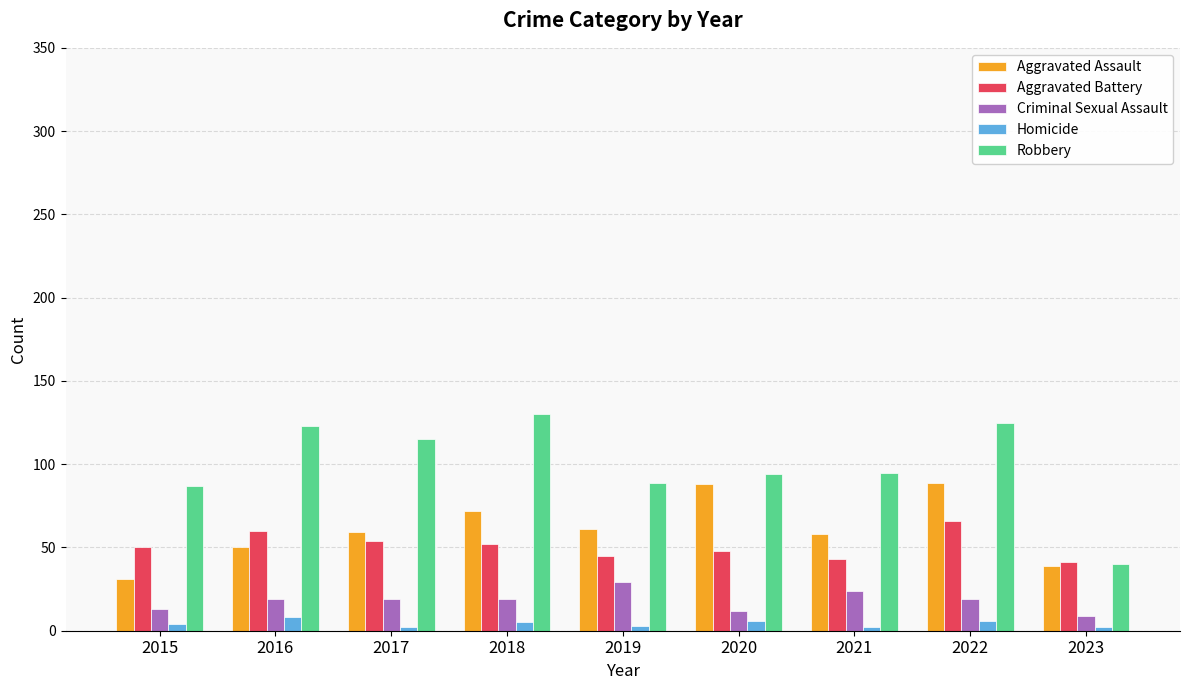

What is the maximum value for Criminal Sexual Assault?

29